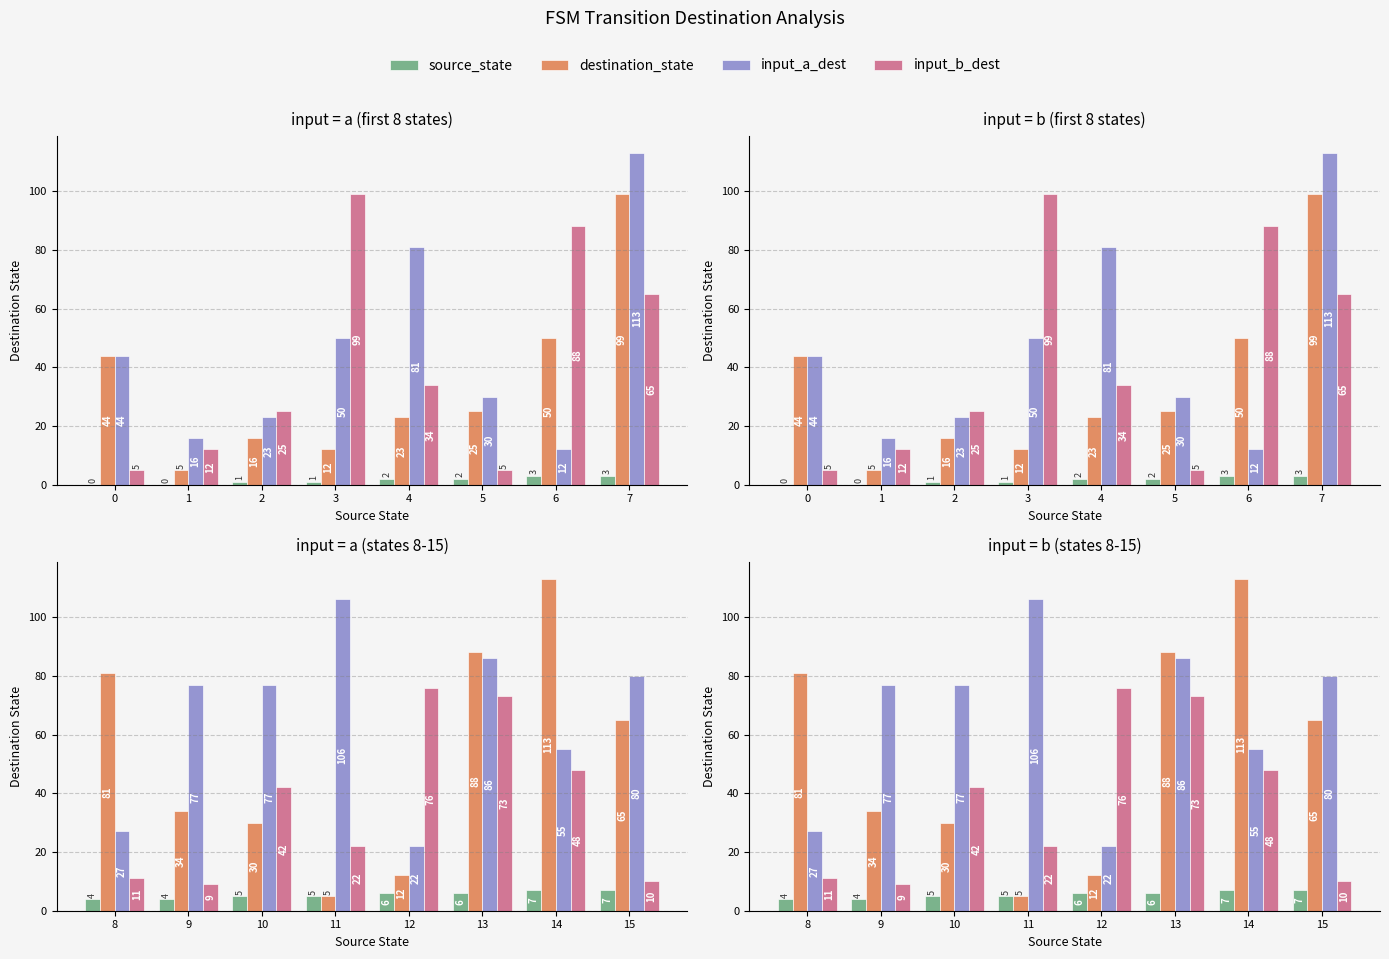

What is the difference between the second highest and minimum values in the destination_state series?

83